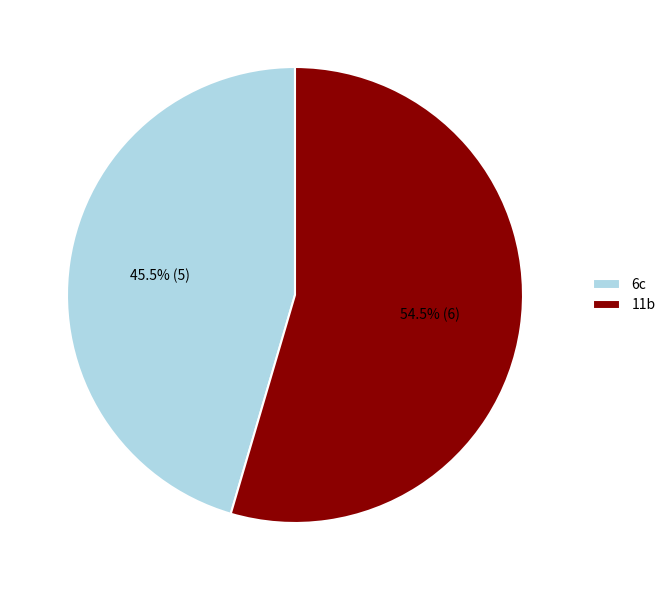

Rank the categories by value from highest to lowest.

11b, 6c